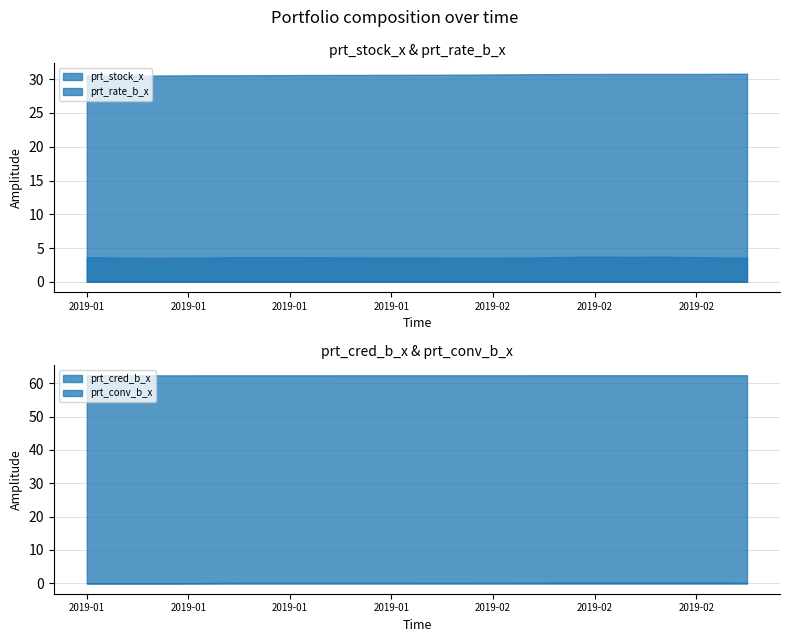

How many data points does each series have?

40